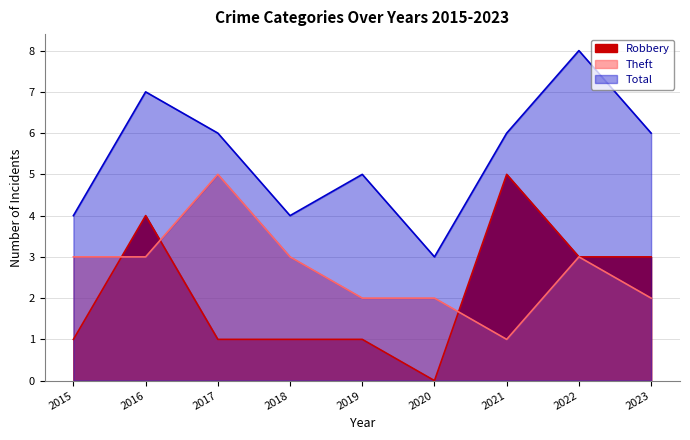

How many lines are shown in the chart?

3